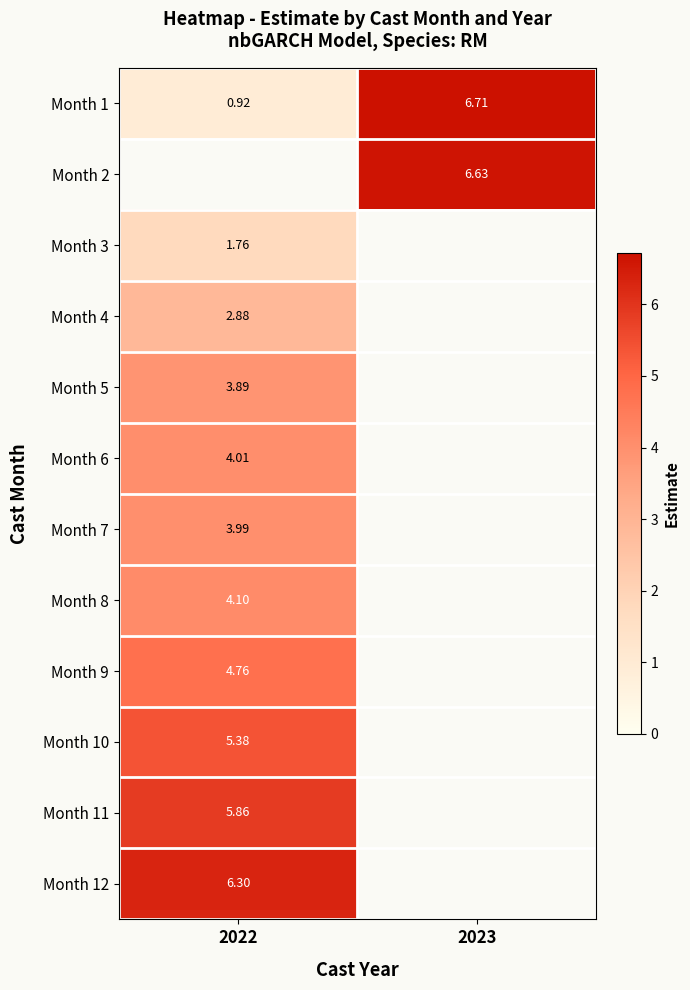

Which has a higher value, 2023 or 2022?

2023